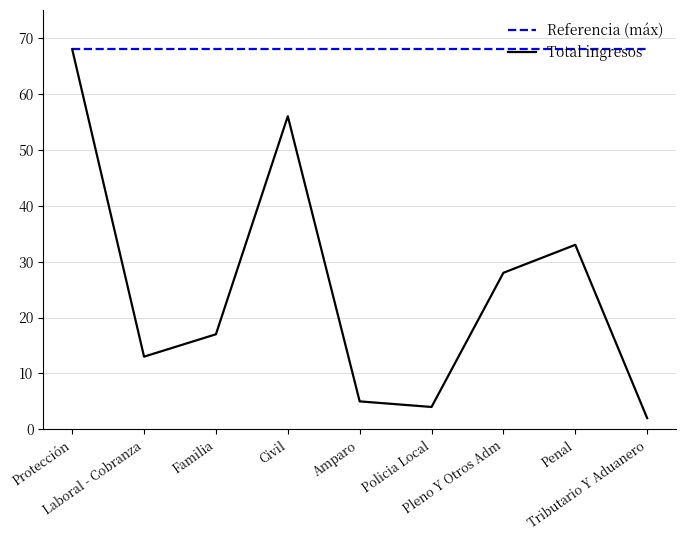

True or false: Referencia (máx) has a value of 23 at Civil.

False